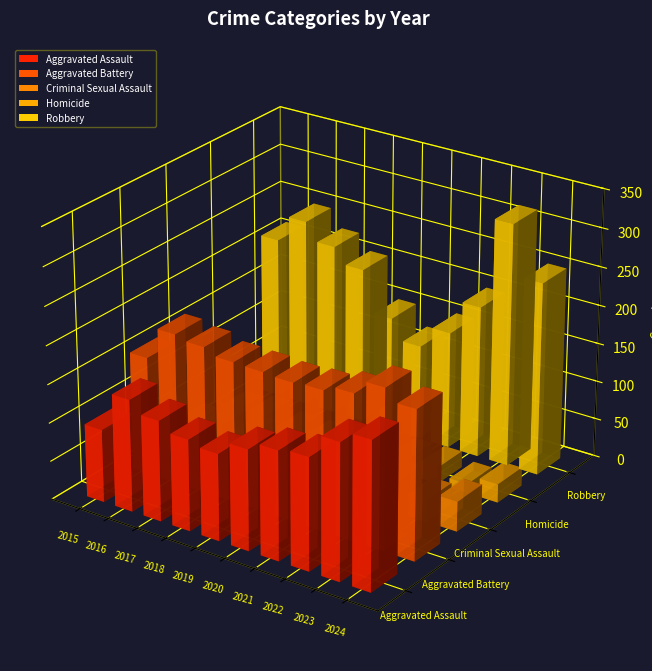

At which category is the sum across all series the highest?

2023